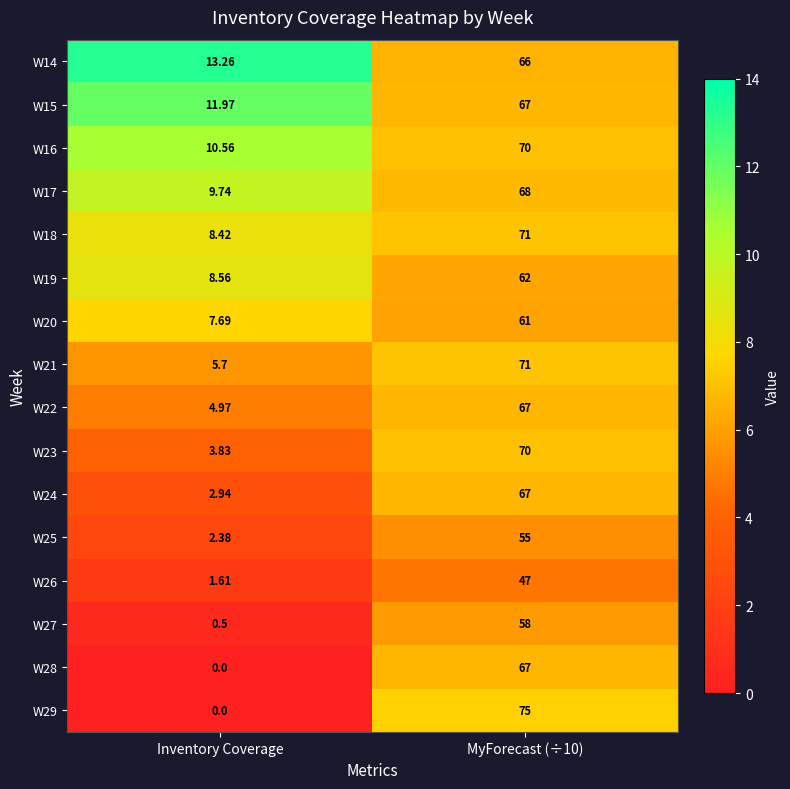

At which label is W23 closest to 36?

Inventory Coverage